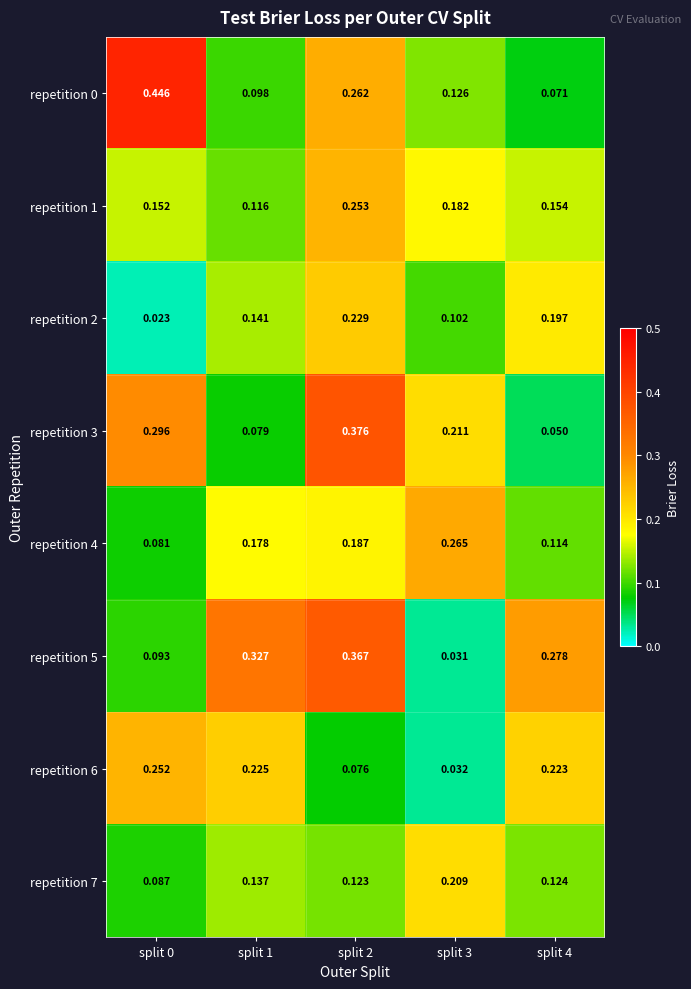

Is the value of repetition 4 at split 3 greater than the value of repetition 6 at split 1?

Yes